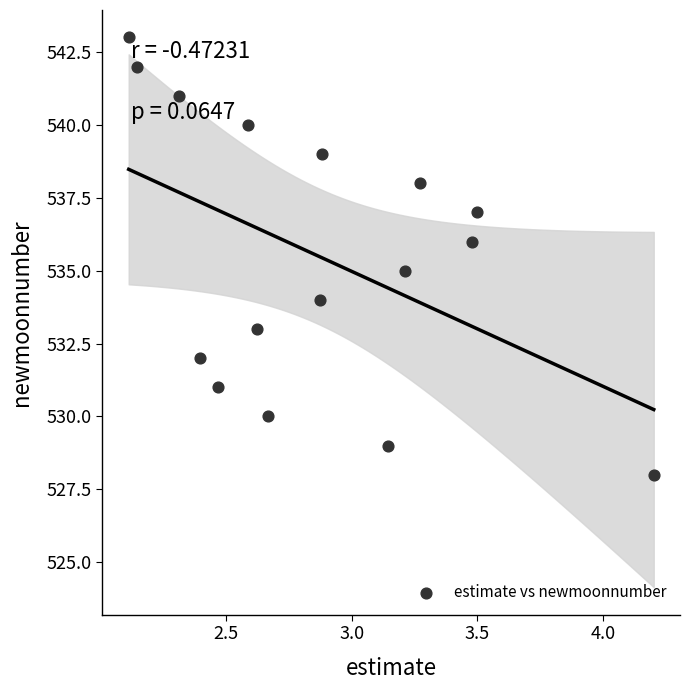

What is the range of Y values (max minus min)?

15